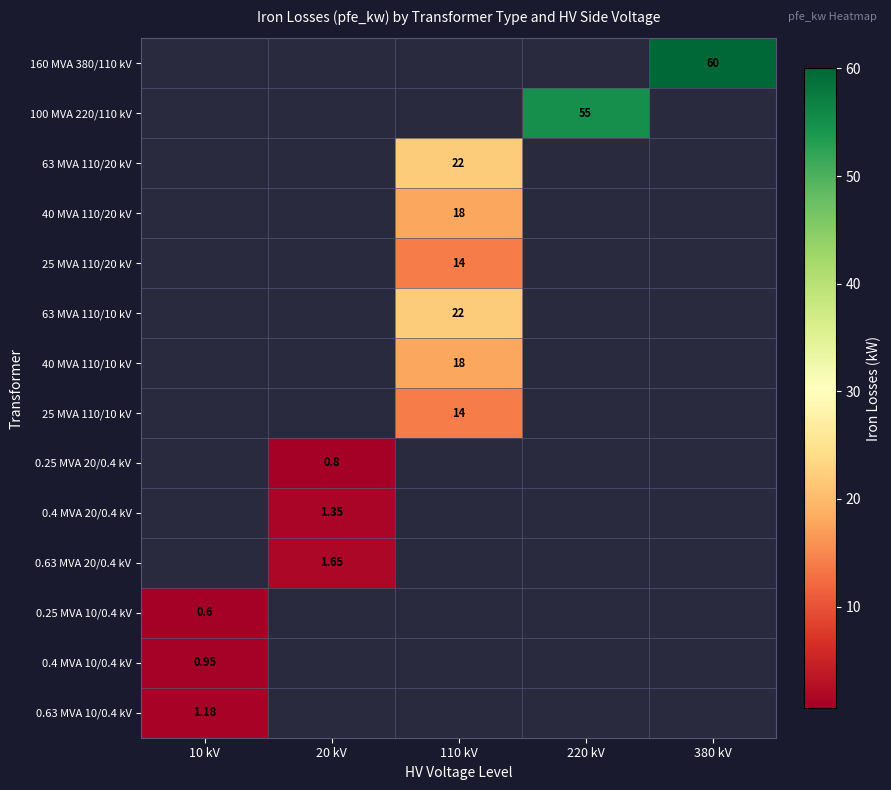

How many values in 25 MVA 110/20 kV are above zero?

1